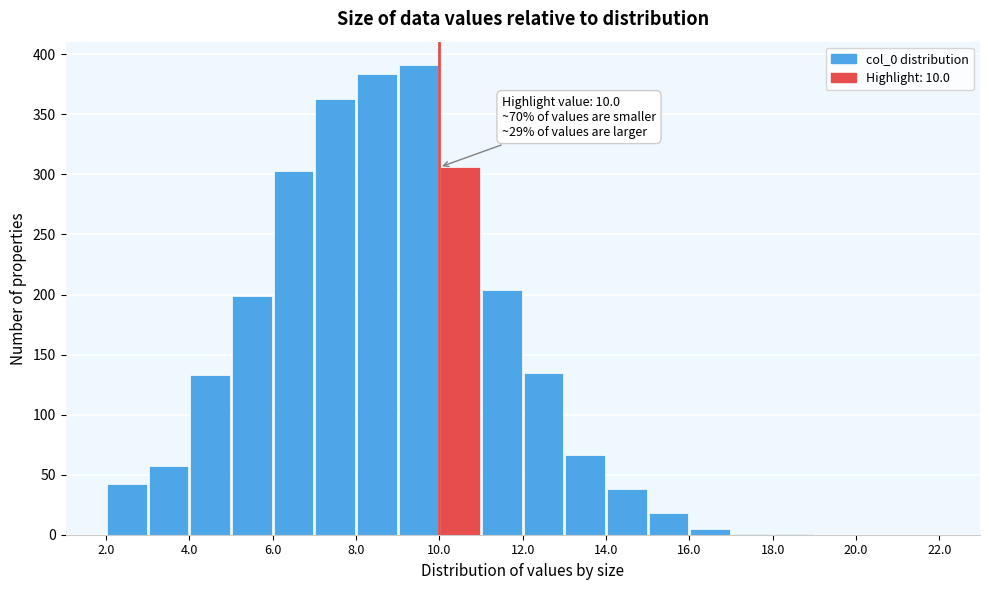

Over which range of the x-axis is the bar tallest?

9 to 10